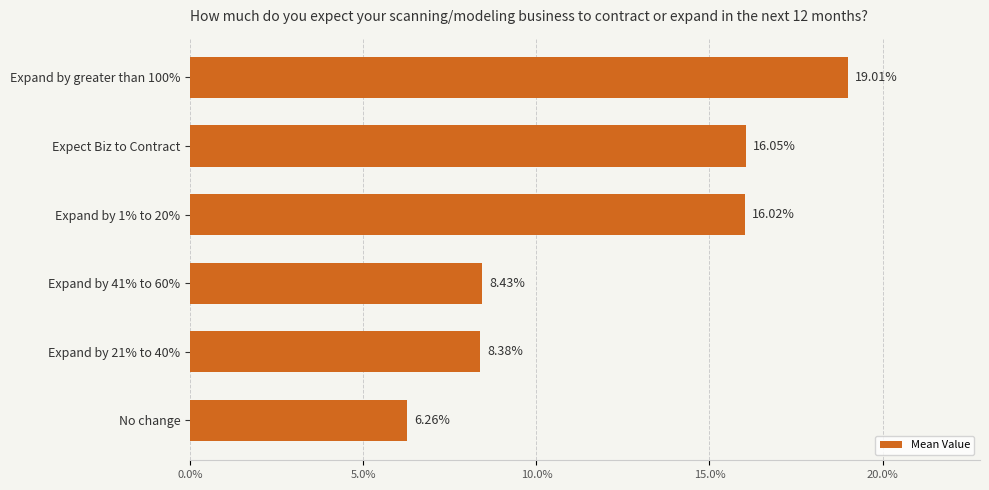

What is the ratio of the value at No change to the value at Expand by greater than 100%?

0.3